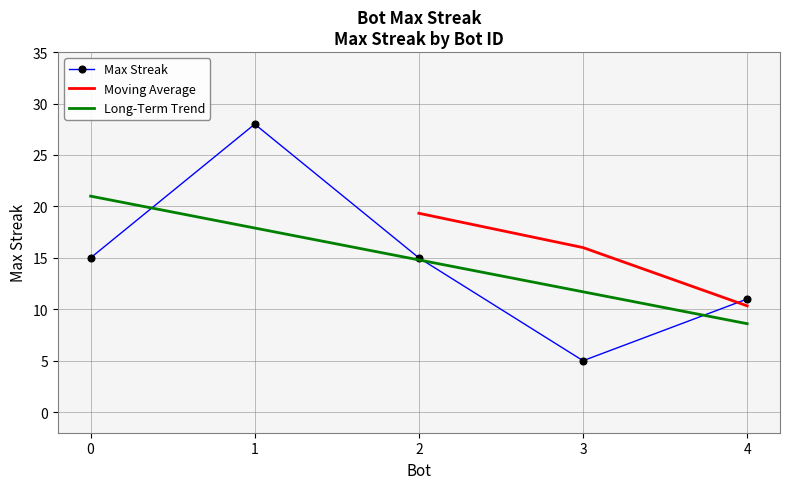

List the labels in order of Long-Term Trend value, smallest first.

4, 3, 2, 1, 0